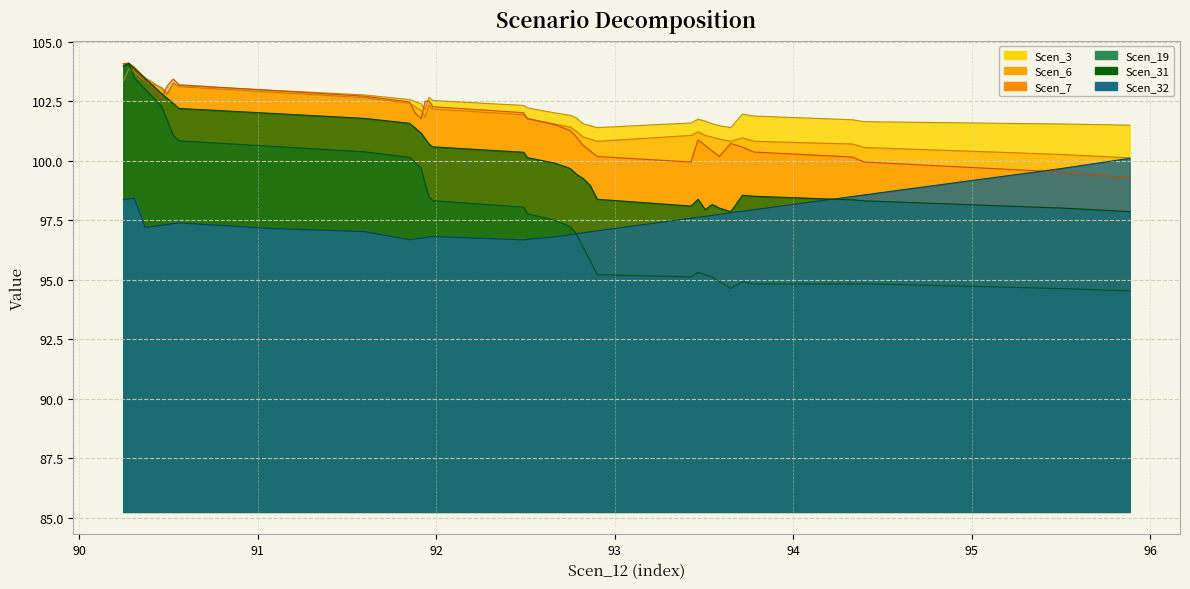

What is the average value of the Scen_32 series?

97.5